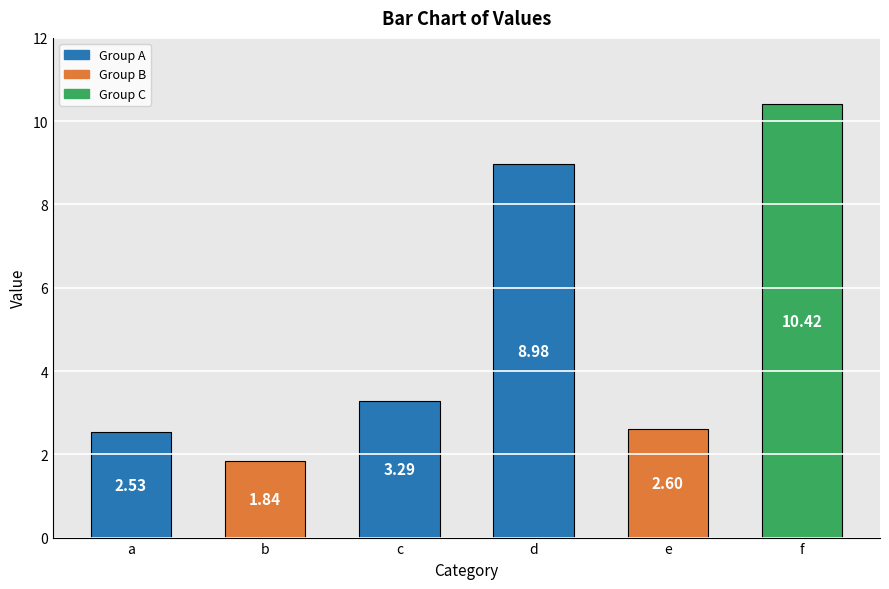

What is the change in value from c to d?

+5.7